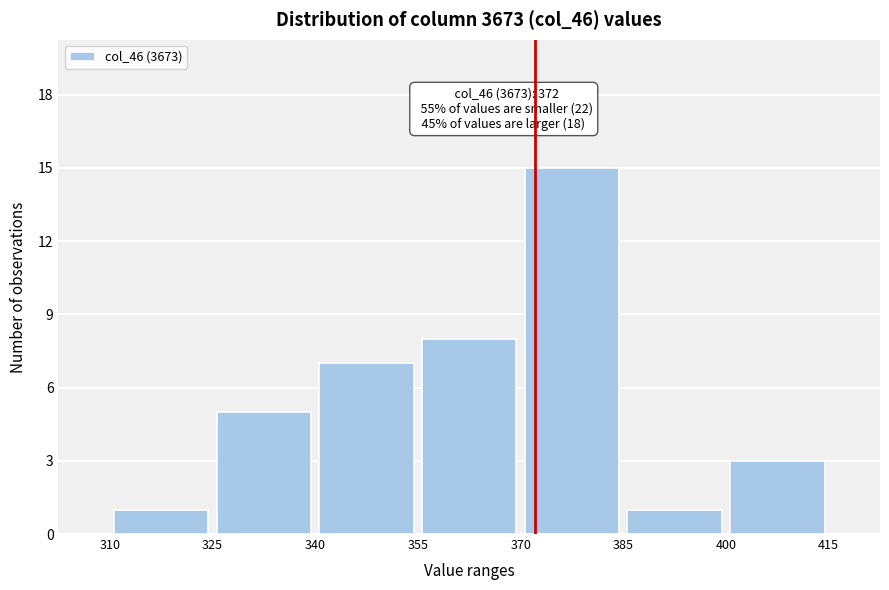

Which range on the x-axis has the tallest bar?

370 to 385